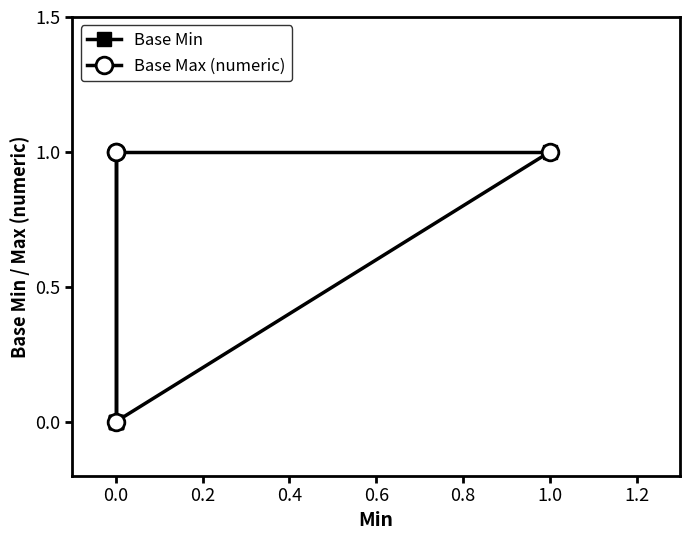

Reading left to right, what are all the values shown in this chart?

0=0	0=0	0=0	1=1	0=0